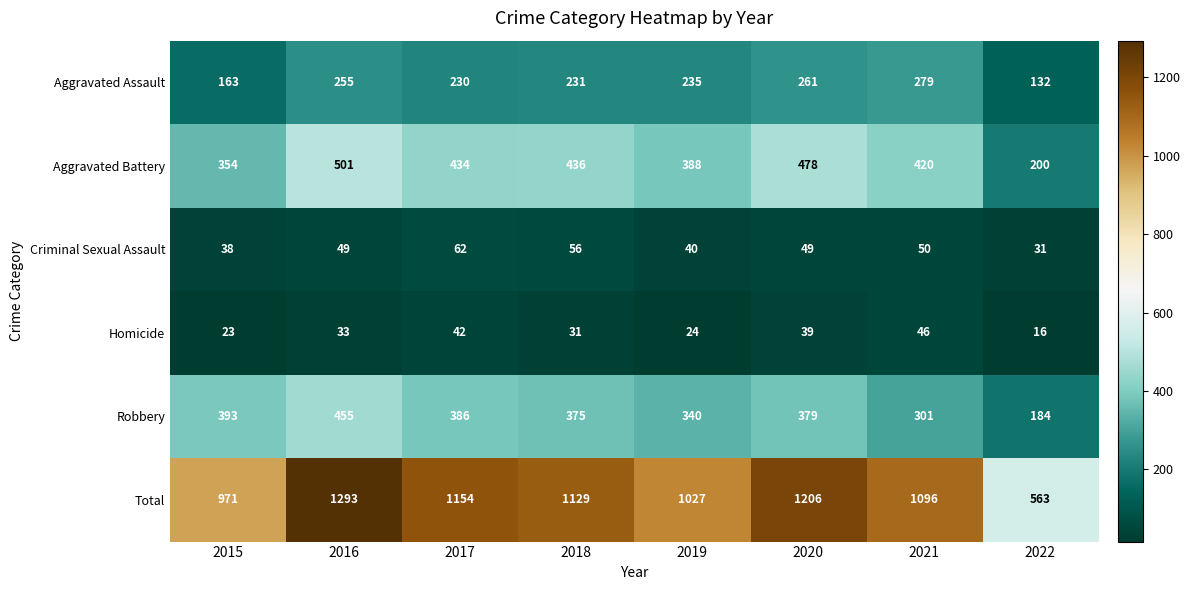

How many data points does each series have?

8